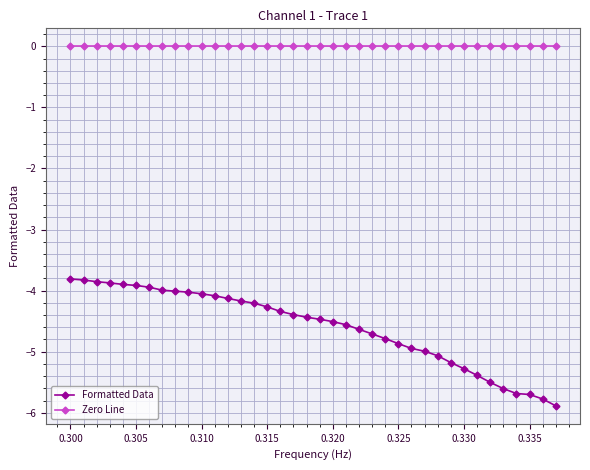

Does the chart display data point markers on the line(s)?

Yes